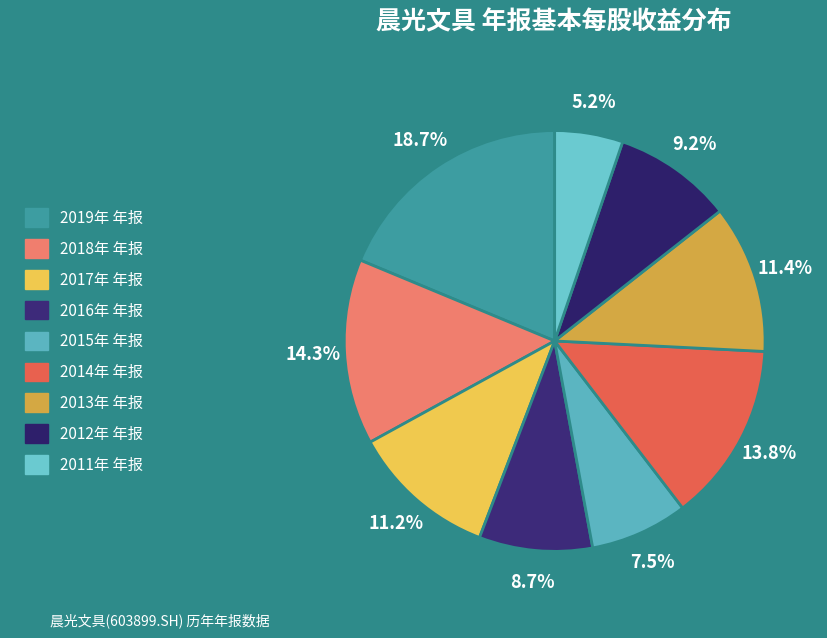

To the nearest percent, what is the average slice percentage?

11%